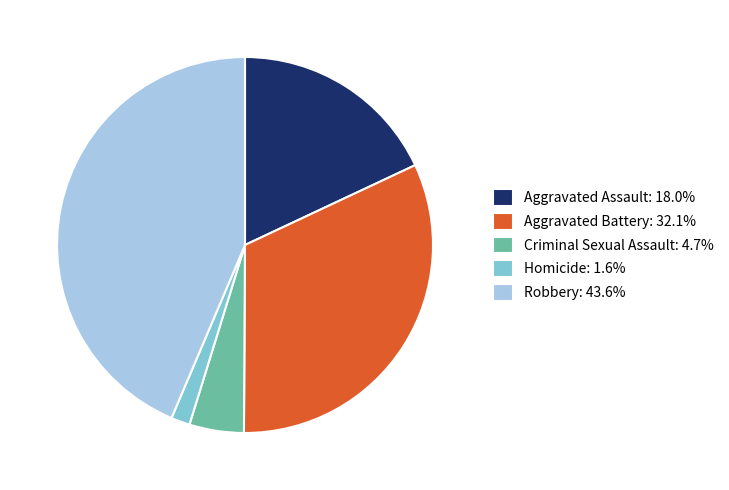

Combined, do Criminal Sexual Assault: 4.7% and Robbery: 43.6% account for over 50%?

No